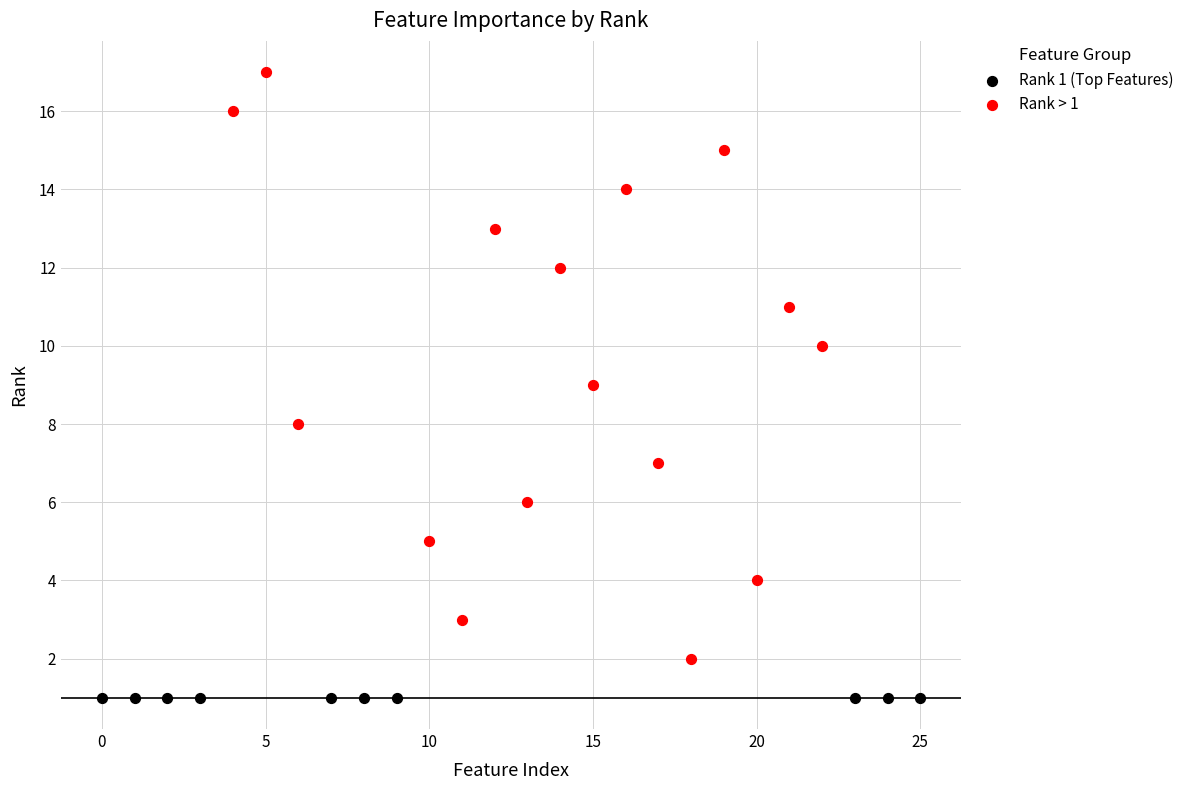

Which series contains the highest Y value?

Rank > 1